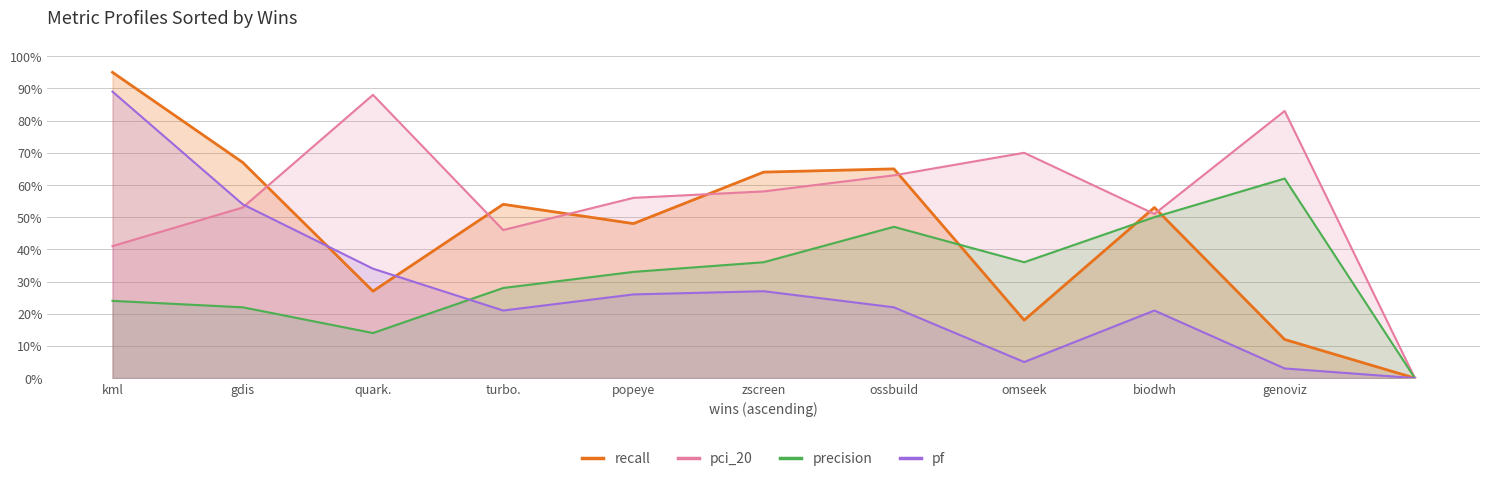

Reading left to right, list all the values displayed in this chart.

recall: 0.9	0.7	0.3	0.5	0.5	0.6	0.7	0.2	0.5	0.1	0.0
pci_20: 0.4	0.5	0.9	0.5	0.6	0.6	0.6	0.7	0.5	0.8	0.0
precision: 0.2	0.2	0.1	0.3	0.3	0.4	0.5	0.4	0.5	0.6	0.0
pf: 0.9	0.5	0.3	0.2	0.3	0.3	0.2	0.1	0.2	0.0	0.0